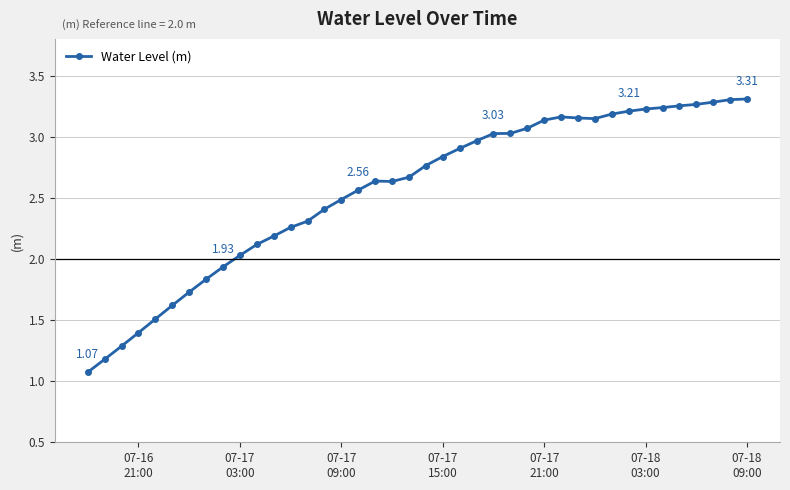

What is the difference between the second highest and minimum values?

2.2